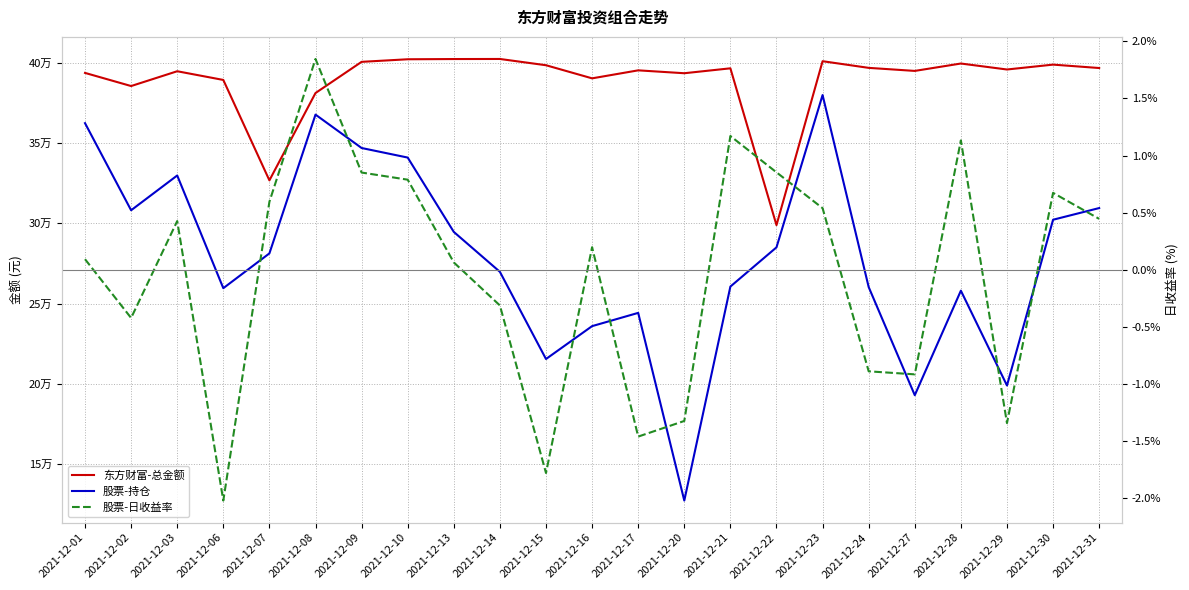

Where is 股票-持仓 nearest to the value 253653?

2021-12-28